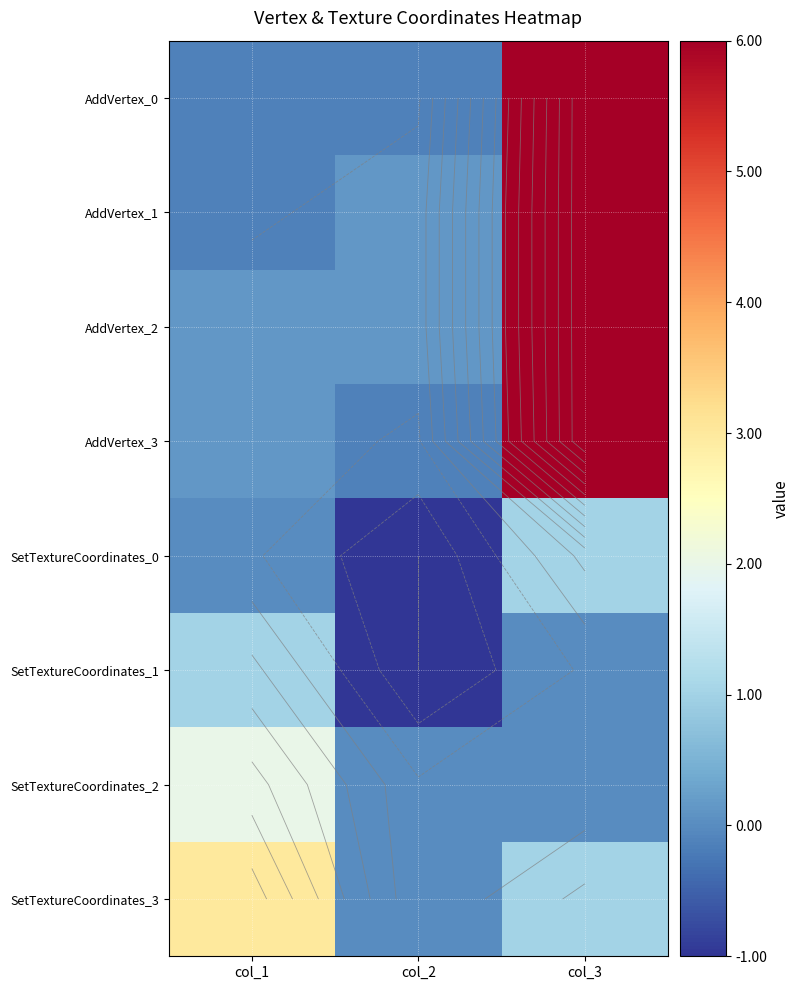

Is the value of SetTextureCoordinates_0 at col_3 greater than the value of SetTextureCoordinates_1 at col_3?

Yes